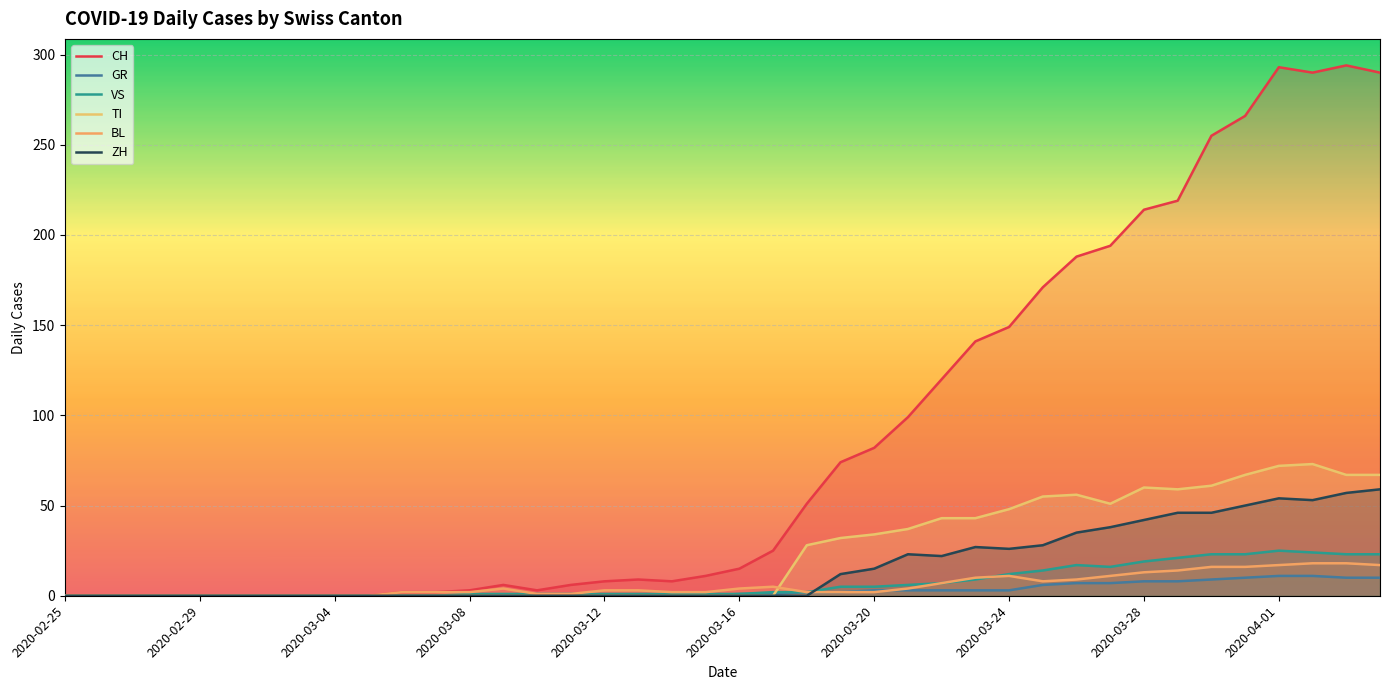

Reading right to left, what are all the values shown in this chart?

CH: 290	294	290	293	266	255	219	214	194	188	171	149	141	120	99	82	74	51	25	15	11	8	9	8	6	3	6	3	2	2	0	0	0	0	0	0	0	0	0	0
GR: 10	10	11	11	10	9	8	8	7	7	6	3	3	3	3	3	2	2	1	1	0	0	0	0	0	0	0	0	0	0	0	0	0	0	0	0	0	0	0	0
VS: 23	23	24	25	23	23	21	19	16	17	14	12	9	7	6	5	5	2	2	1	1	1	1	1	1	1	1	1	0	0	0	0	0	0	0	0	0	0	0	0
TI: 67	67	73	72	67	61	59	60	51	56	55	48	43	43	37	34	32	28	0	0	0	0	0	0	0	0	0	0	0	0	0	0	0	0	0	0	0	0	0	0
BL: 17	18	18	17	16	16	14	13	11	9	8	11	10	7	4	2	2	2	5	4	2	2	3	3	1	1	4	2	2	2	0	0	0	0	0	0	0	0	0	0
ZH: 59	57	53	54	50	46	46	42	38	35	28	26	27	22	23	15	12	0	0	0	0	0	0	0	0	0	0	0	0	0	0	0	0	0	0	0	0	0	0	0